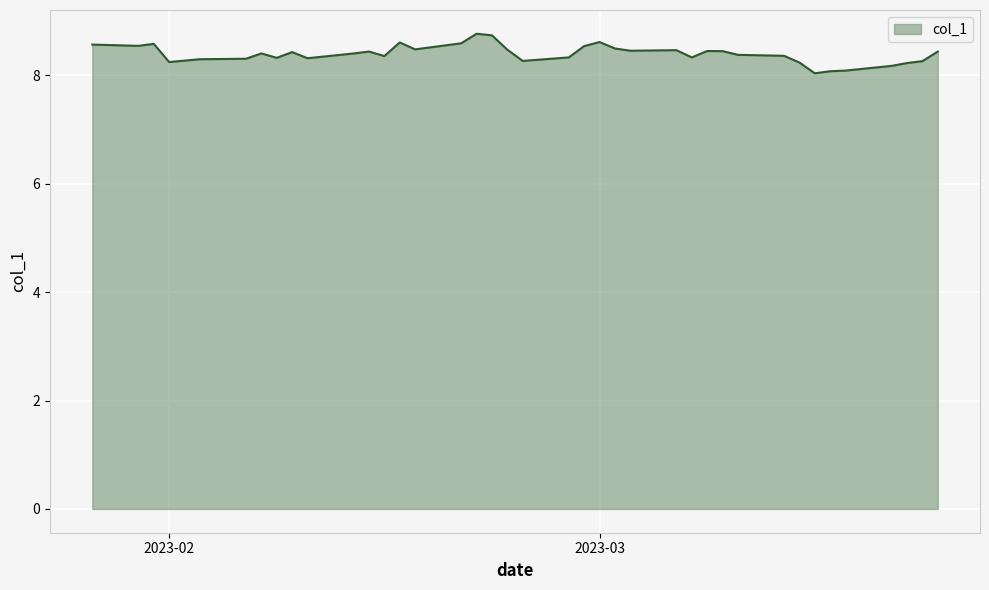

What is the difference between the maximum and minimum values?

0.7